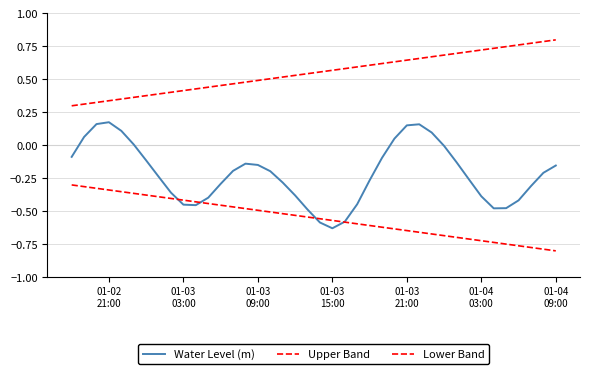

True or false: Upper Band has more than 0 interior local peaks.

False